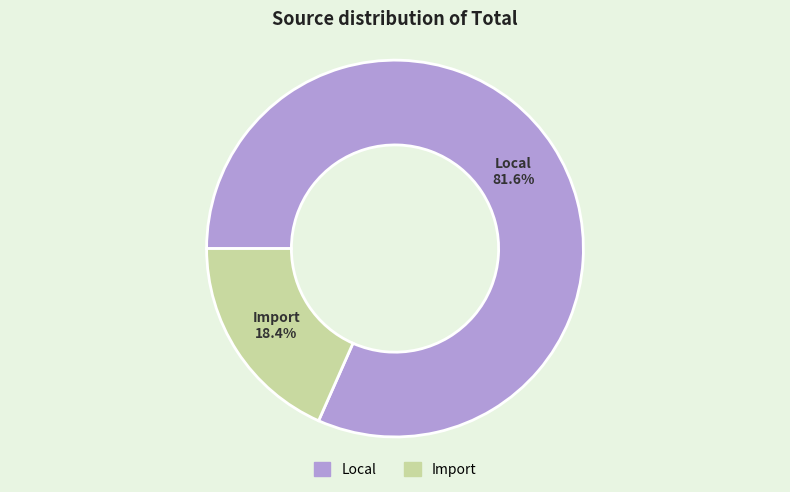

Which has a higher value, Local or Import?

Local